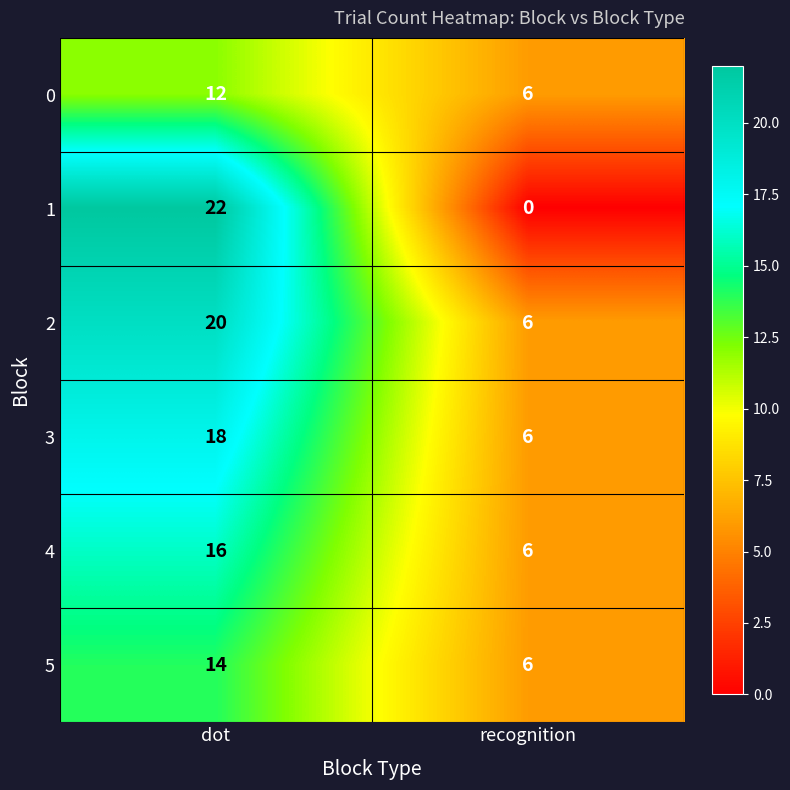

What is the total value across all series at recognition?

30